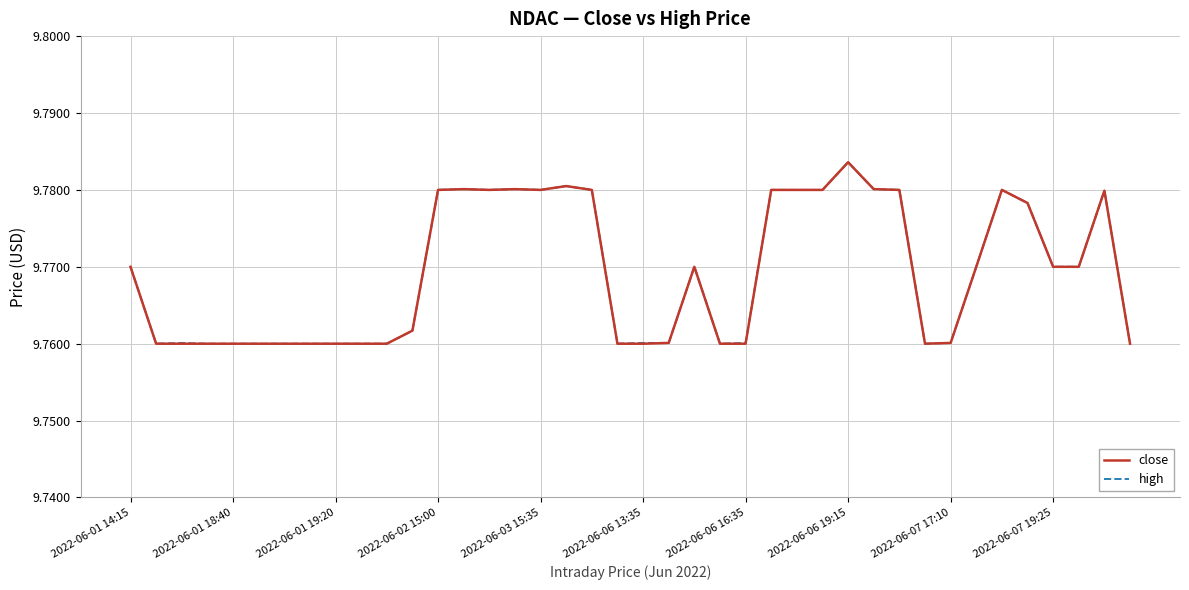

True or false: close and high cross at least once.

False